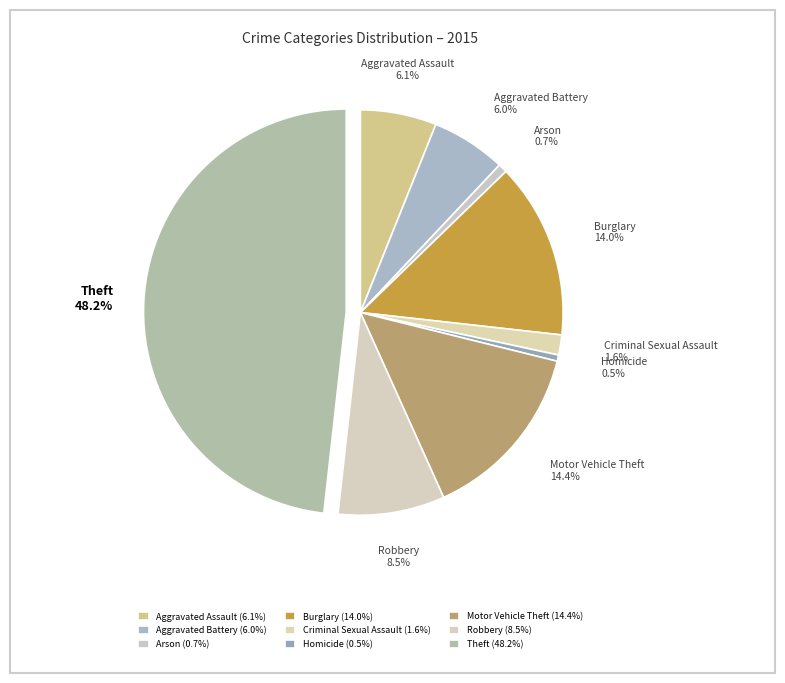

Combined, what portion of the pie is Arson and Criminal Sexual Assault?

2.3%